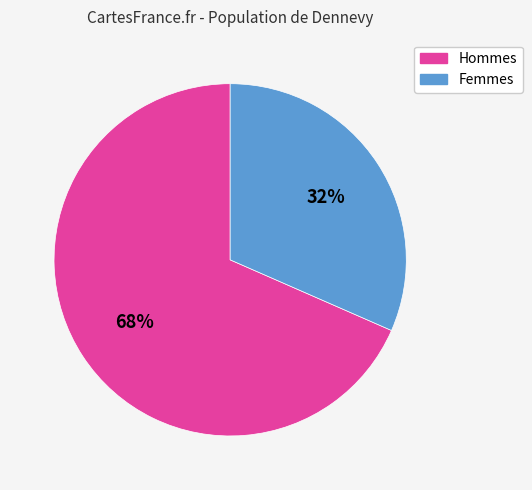

How many slices are in this pie chart?

2